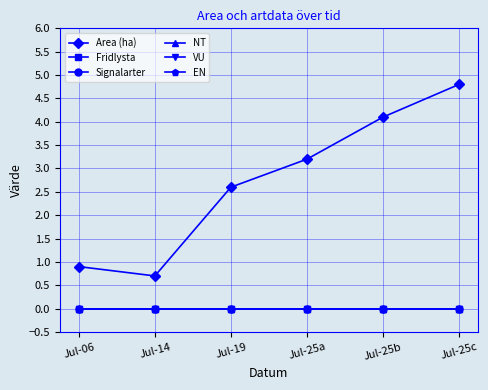

How many series are shown in this chart?

6